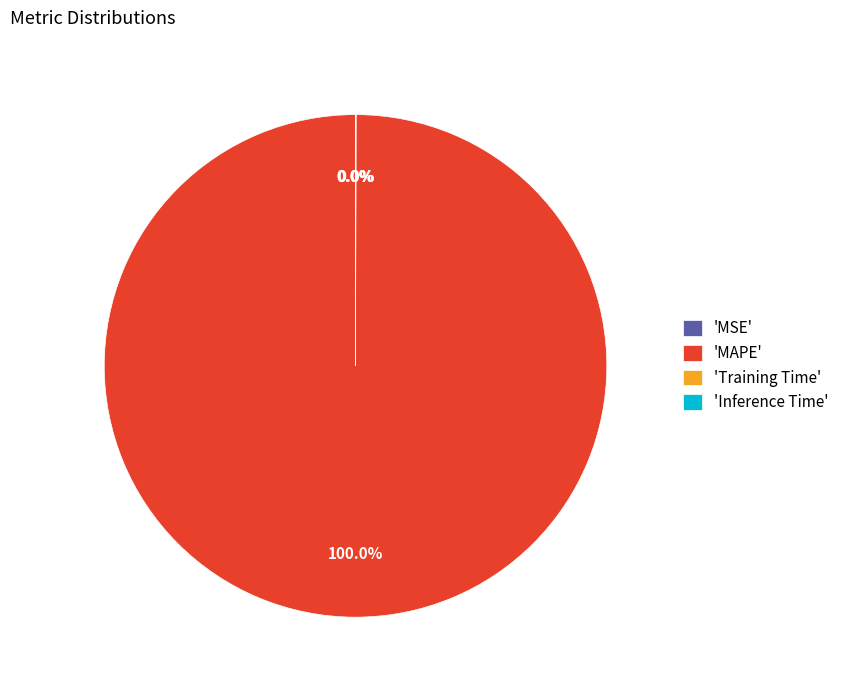

Which category has the biggest portion of the pie?

'MAPE'